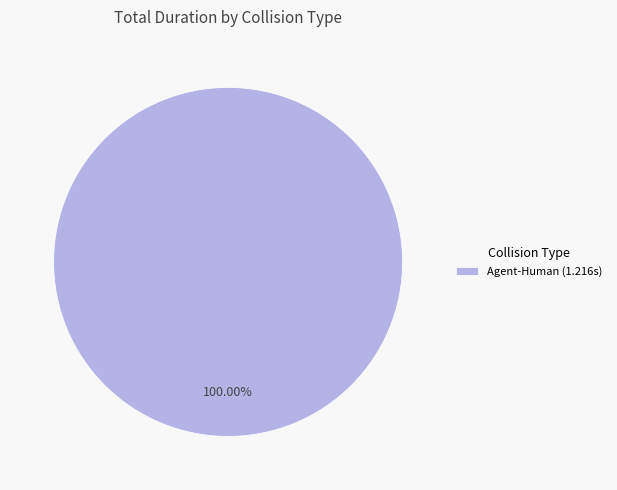

How many slices are in this pie chart?

1